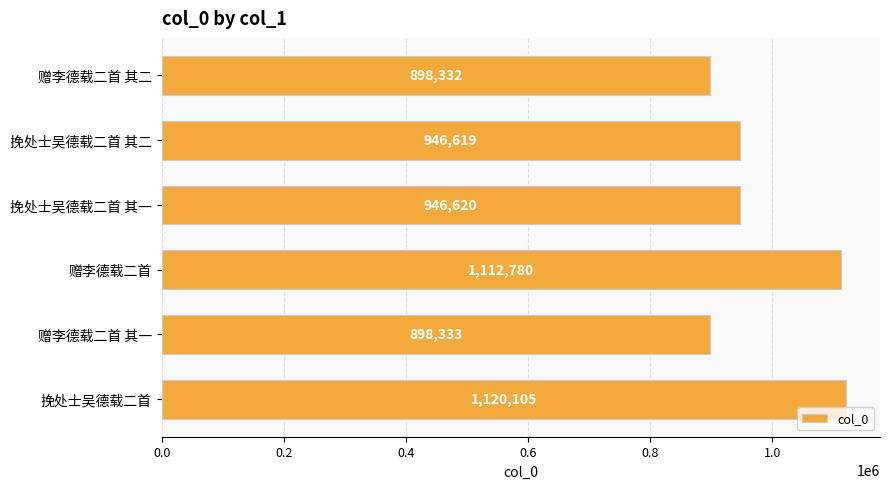

What is the label of the 6th bar from the bottom?

赠李德载二首 其二